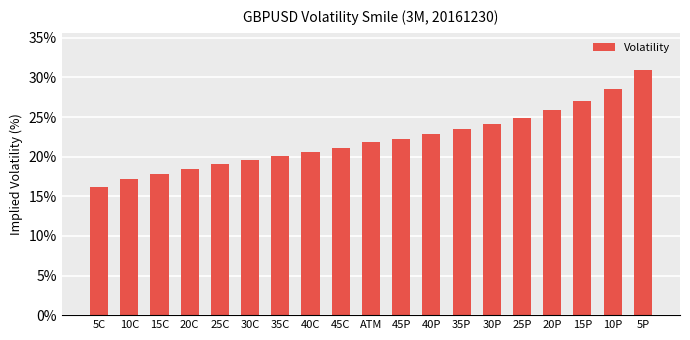

Read the value at 5P.

31.0